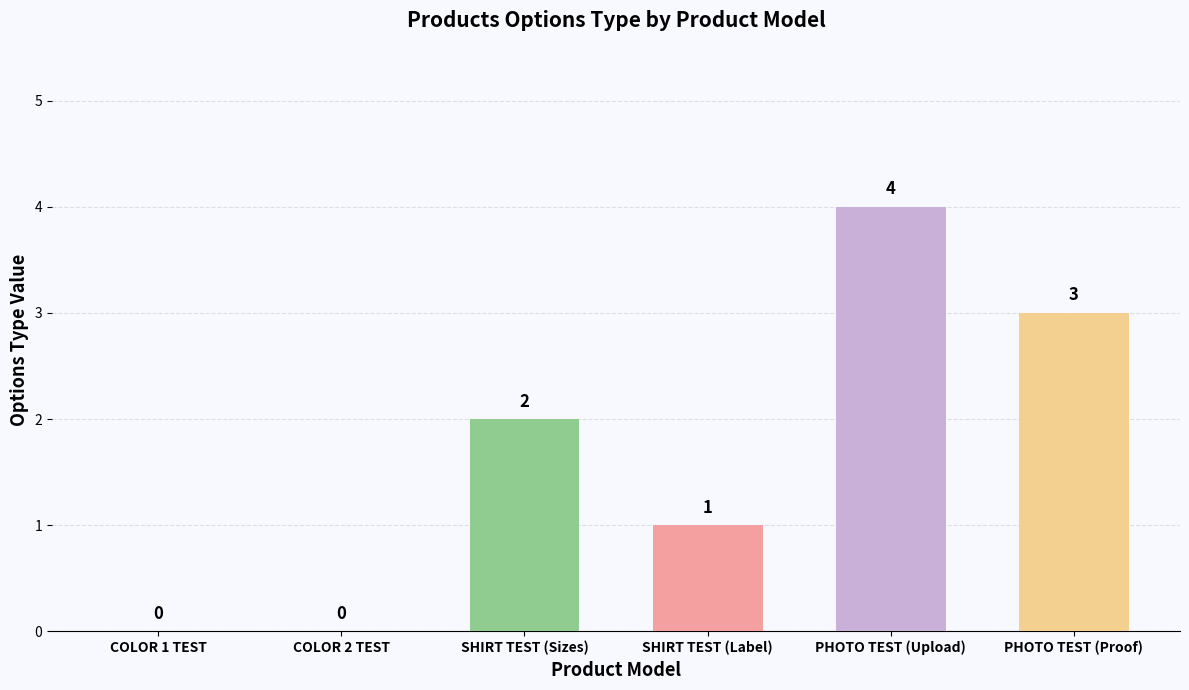

Where is the data nearest to the value 2?

SHIRT TEST (Sizes)